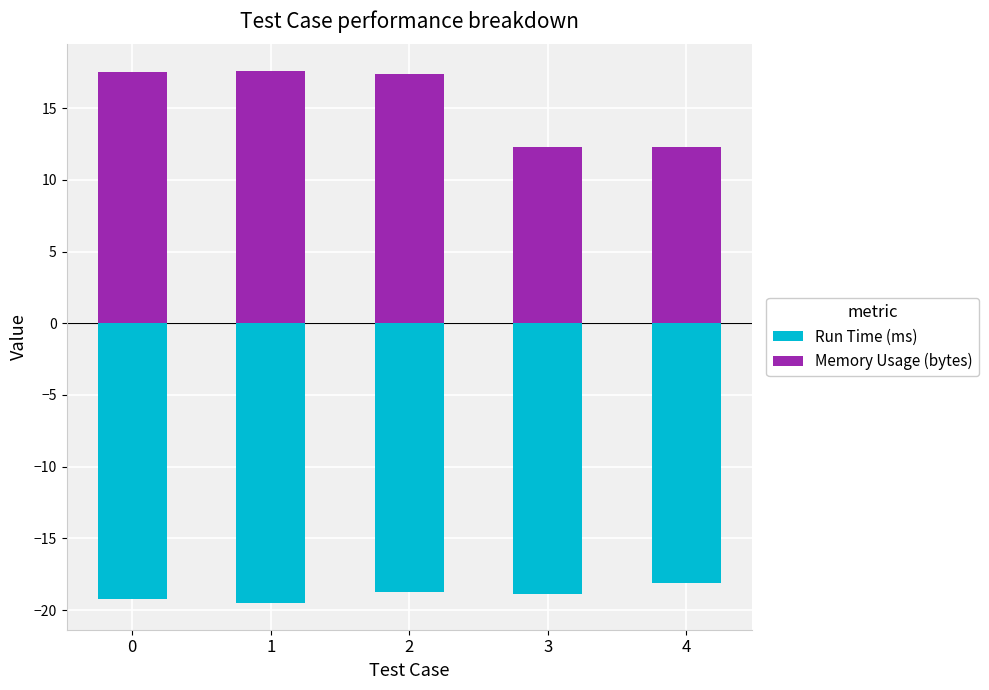

Reading left to right, transcribe all the data shown in this chart.

Run Time (ms): 0=-19.2	1=-19.5	2=-18.8	3=-18.9	4=-18.1
Memory Usage (bytes): 0=17.5	1=17.6	2=17.4	3=12.3	4=12.3